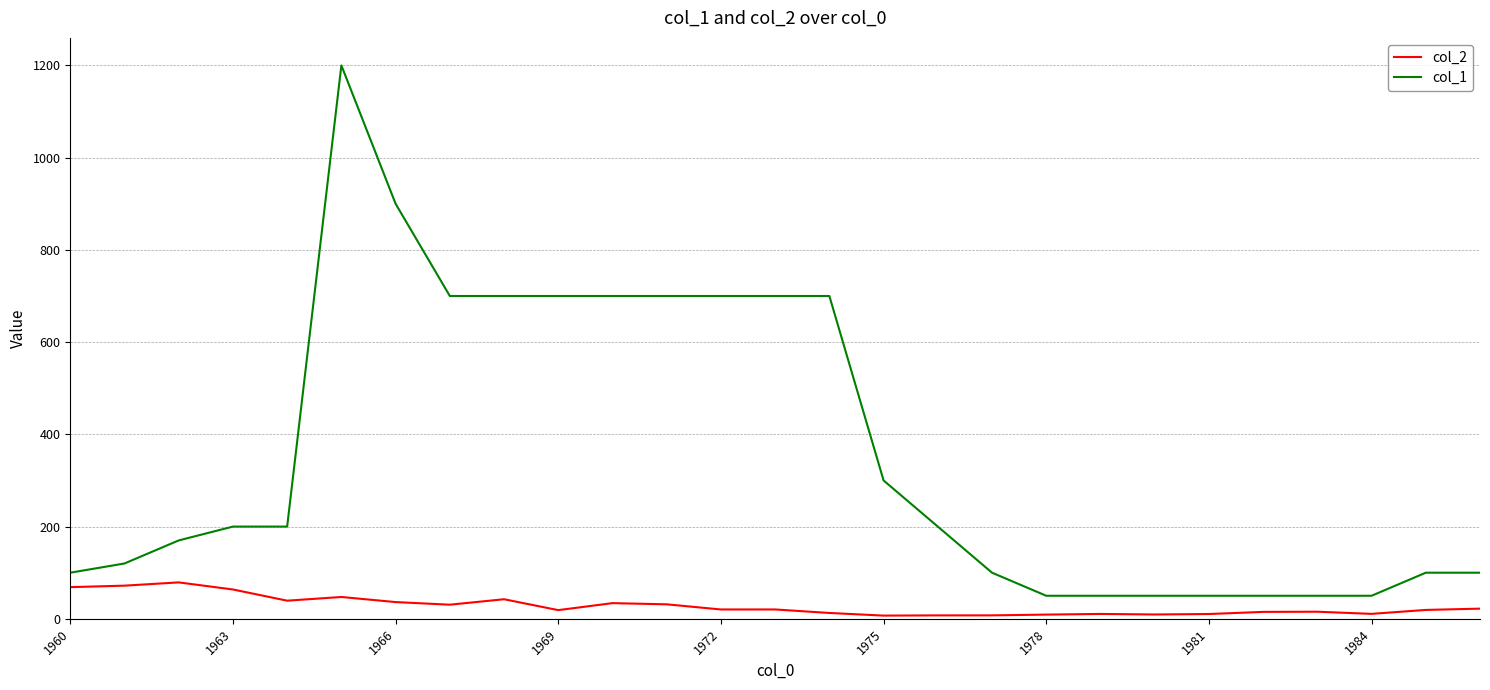

How many lines are shown in the chart?

2